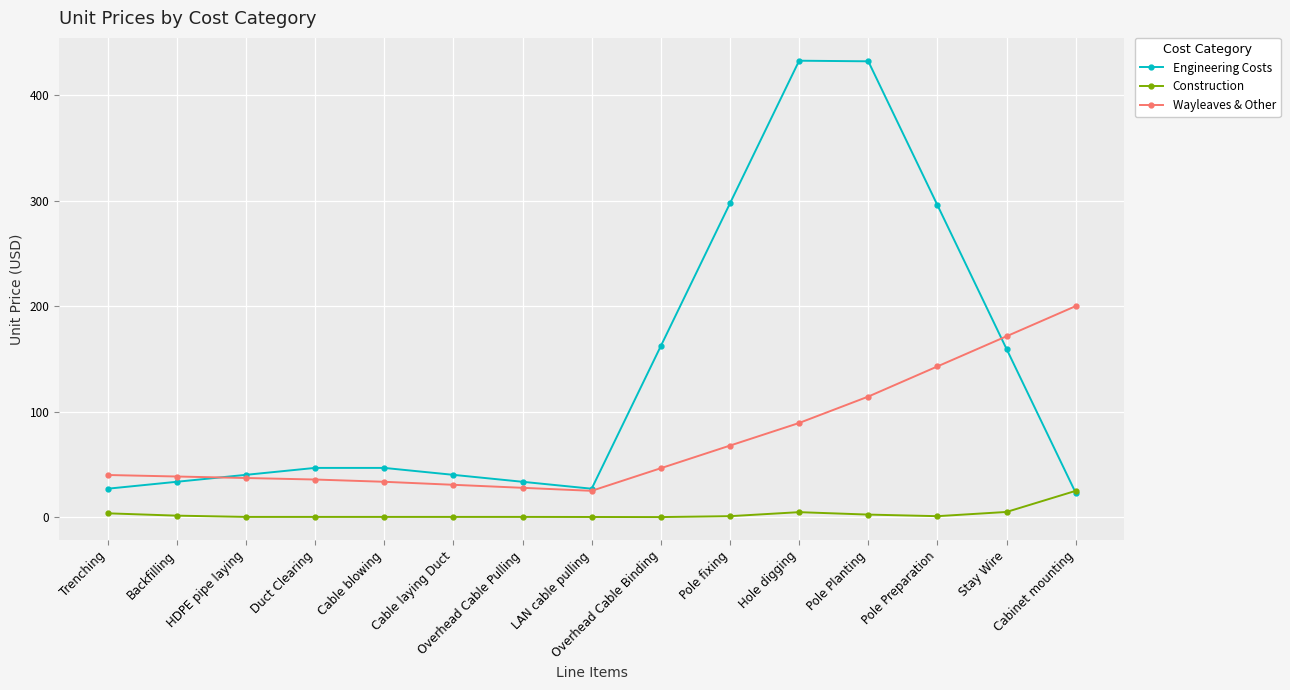

What is the label of the 3rd point from the left?

HDPE pipe laying